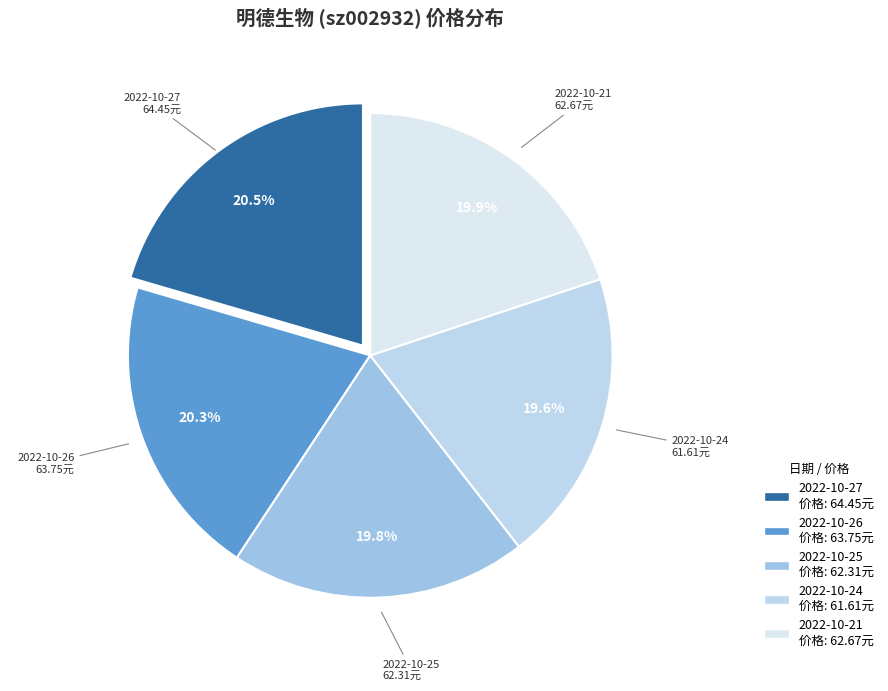

Count the number of slices in the pie.

5